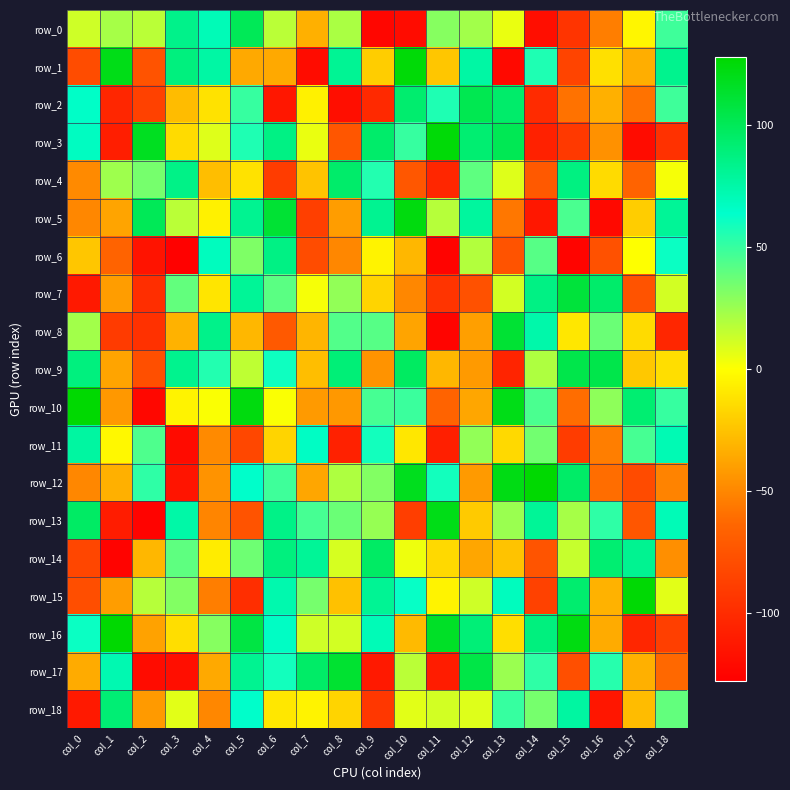

Reading left to right, what are all the values shown in this chart?

row_0: 12	22	17	84	70	100	17	-33	21	-124	-120	30	23	5	-119	-95	-54	-4	48
row_1: -80	120	-76	88	76	-36	-36	-120	81	-21	125	-24	76	-122	56	-85	-13	-34	83
row_2: 65	-104	-87	-28	-12	50	-113	-6	-119	-102	93	56	102	94	-101	-59	-33	-59	48
row_3: 67	-109	117	-15	8	56	86	5	-74	94	50	125	92	101	-107	-92	-46	-120	-97
row_4: -49	24	34	85	-27	-12	-90	-25	94	55	-73	-104	40	8	-72	87	-15	-66	2
row_5: -50	-38	100	17	-6	82	111	-88	-41	82	123	18	78	-57	-113	45	-122	-21	80
row_6: -24	-66	-116	-127	68	32	86	-80	-50	-5	-30	-126	19	-76	42	-125	-77	0	61
row_7: -112	-41	-99	39	-11	80	41	2	27	-18	-50	-95	-77	11	86	109	94	-76	11
row_8: 23	-91	-97	-32	84	-30	-72	-31	43	42	-38	-125	-40	111	74	-10	37	-15	-104
row_9: 88	-38	-78	83	55	16	60	-27	90	-45	97	-30	-42	-105	20	104	104	-23	-14
row_10: 127	-43	-123	-5	1	123	1	-42	-43	46	49	-66	-37	120	45	-61	28	92	50
row_11: 77	-3	44	-121	-49	-83	-18	66	-107	59	-10	-108	27	-16	35	-90	-54	46	71
row_12: -50	-33	52	-115	-45	64	48	-37	20	31	118	59	-42	121	127	95	-61	-81	-52
row_13: 96	-110	-126	75	-51	-76	85	46	37	26	-89	120	-22	25	80	22	52	-74	70
row_14: -84	-126	-30	40	-8	36	88	80	10	96	4	-16	-37	-25	-75	14	92	82	-47
row_15: -79	-41	18	31	-54	-99	73	34	-26	81	62	-5	12	68	-87	93	-32	126	7
row_16: 61	127	-39	-14	30	106	66	12	11	70	-29	115	90	-14	88	122	-35	-104	-88
row_17: -35	72	-120	-119	-36	82	59	95	112	-112	17	-110	105	25	52	-78	54	-33	-63
row_18: -112	91	-42	7	-50	64	-10	-5	-18	-93	7	11	8	50	34	77	-114	-28	39